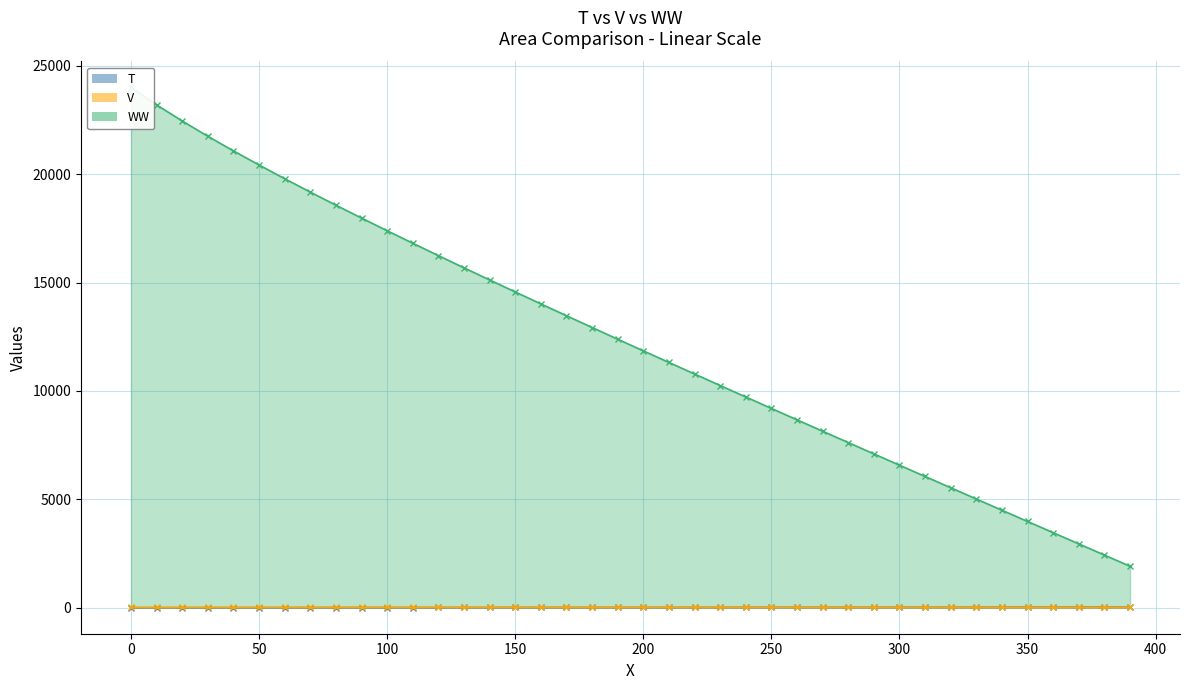

How many values in the T series are below 15?

20